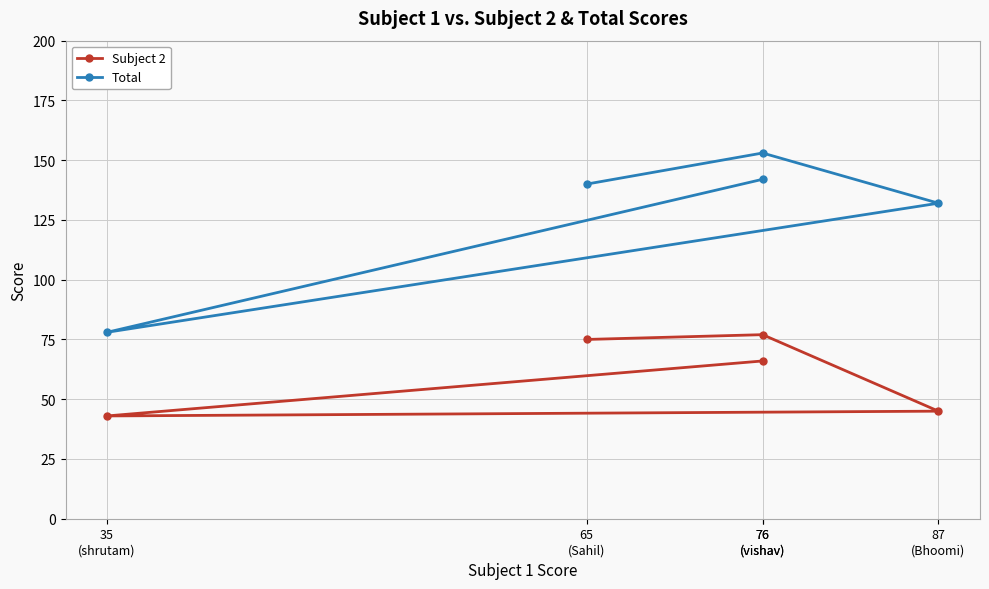

True or false: Subject 2 and Total intersect in this chart.

False